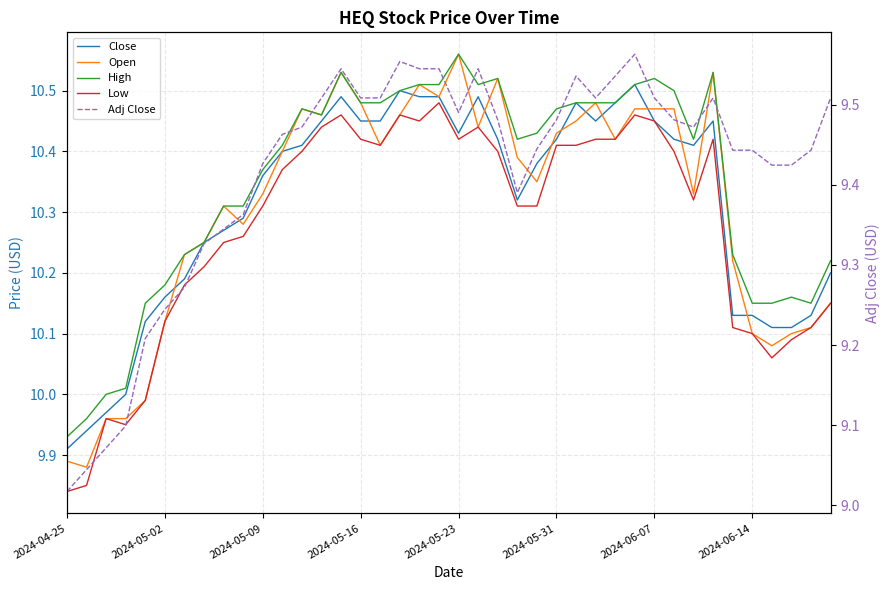

Is it true that High equals 10.5 at 13?

True